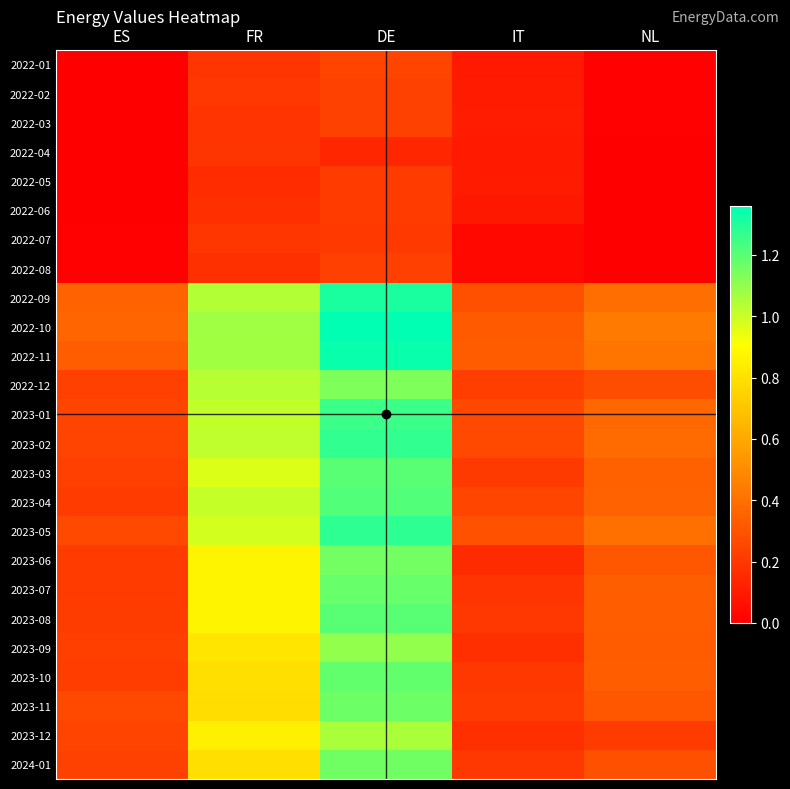

Which series has the largest range (max minus min)?

2022-10